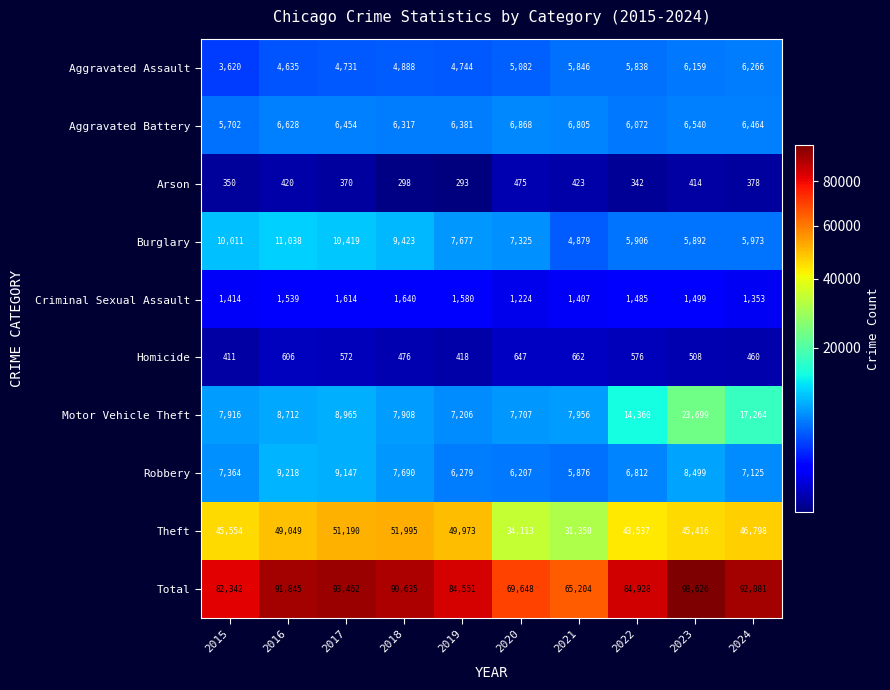

Is it true that Total equals 84928 at 2022?

True